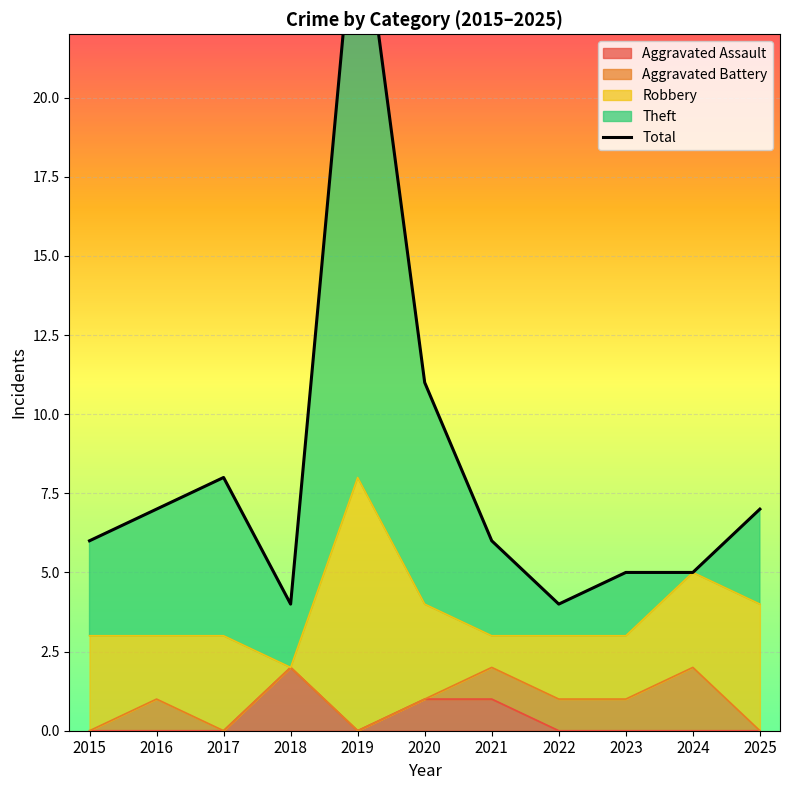

The value at 2017 is 8. True or false?

True